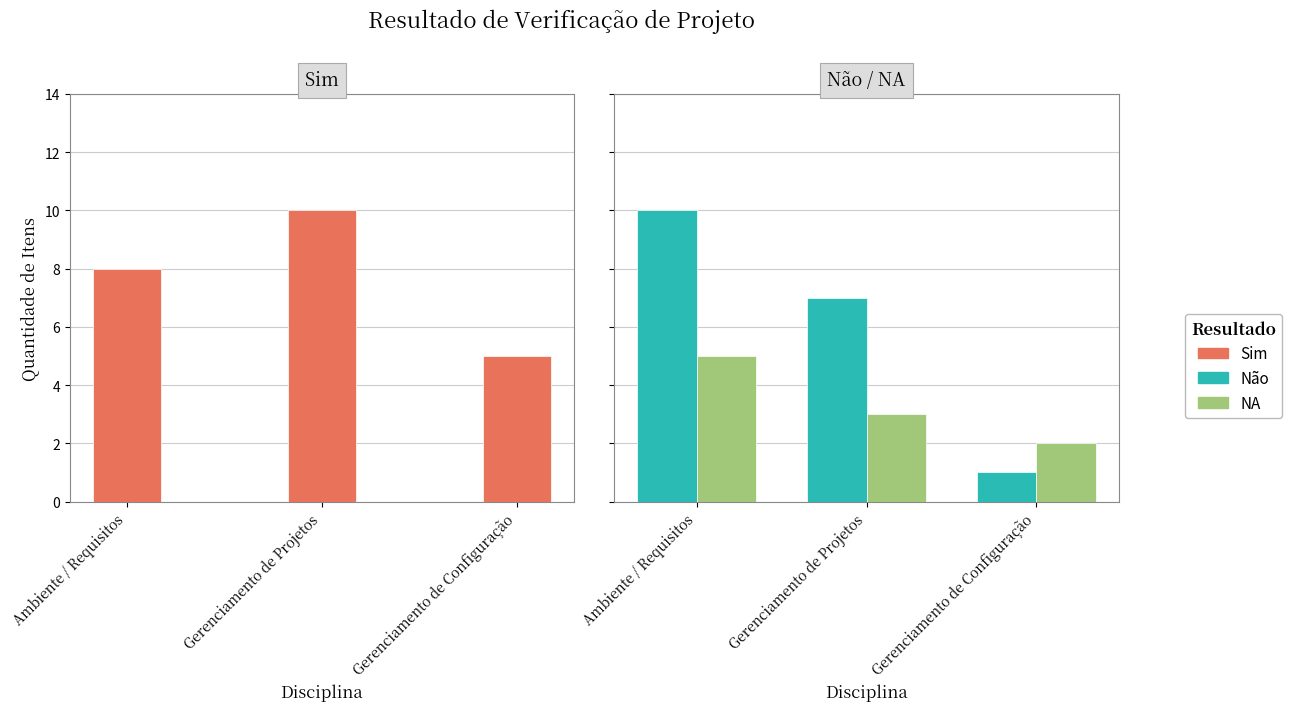

Reading left to right, list all the values displayed in this chart.

Sim: 8	10	5
Não: 10	7	1
NA: 5	3	2